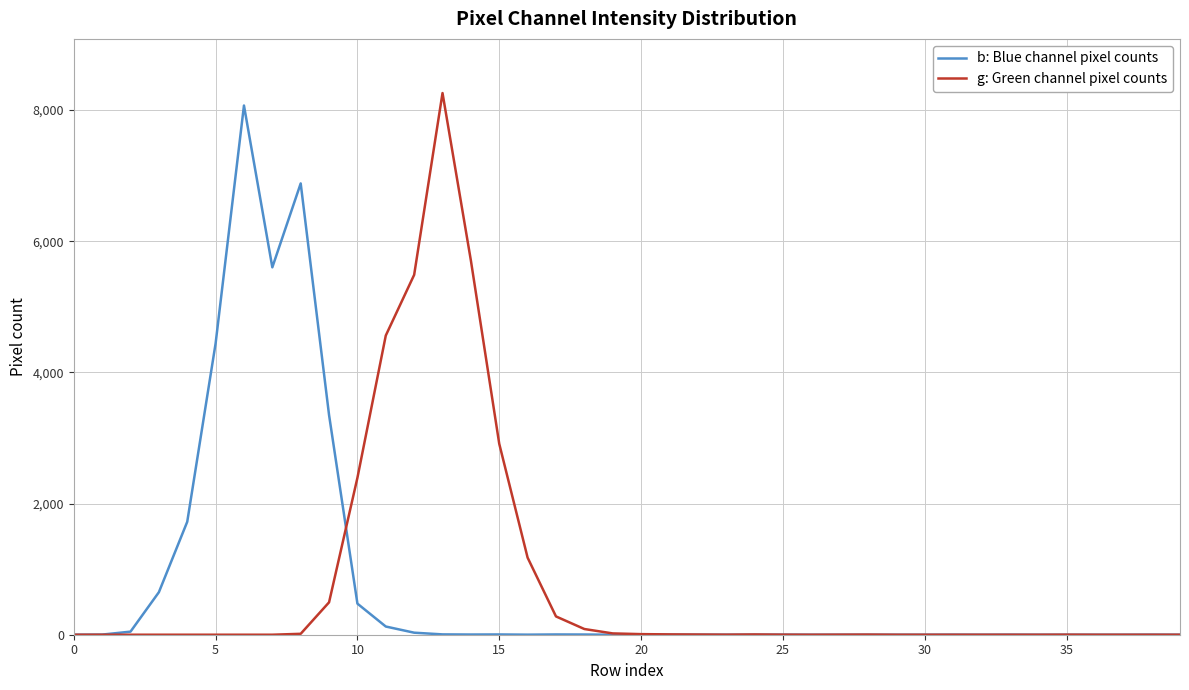

What is the highest value of the b: Blue channel pixel counts series?

8069